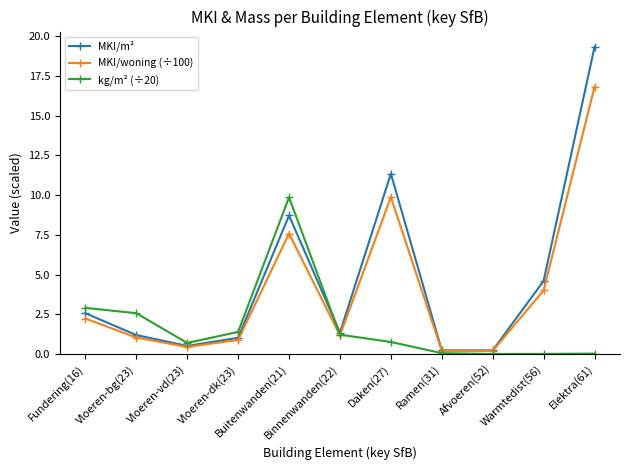

How many distinct data groups are displayed?

3